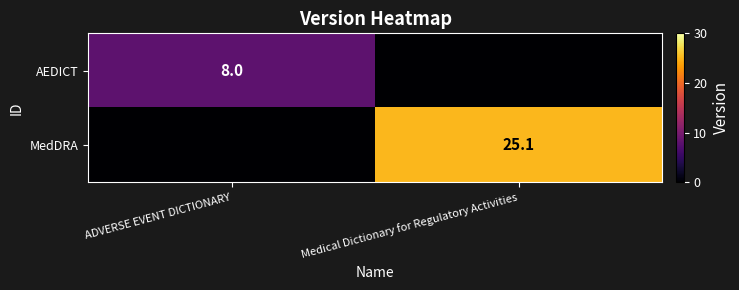

True or false: AEDICT has a value of 12.4 at ADVERSE EVENT DICTIONARY.

False